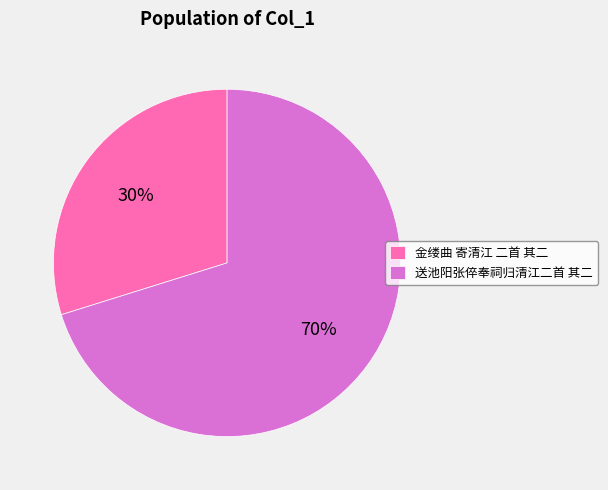

To the nearest percent, what is the difference between the 金缕曲 寄清江 二首 其二 and 送池阳张倅奉祠归清江二首 其二 slice percentages?

40%